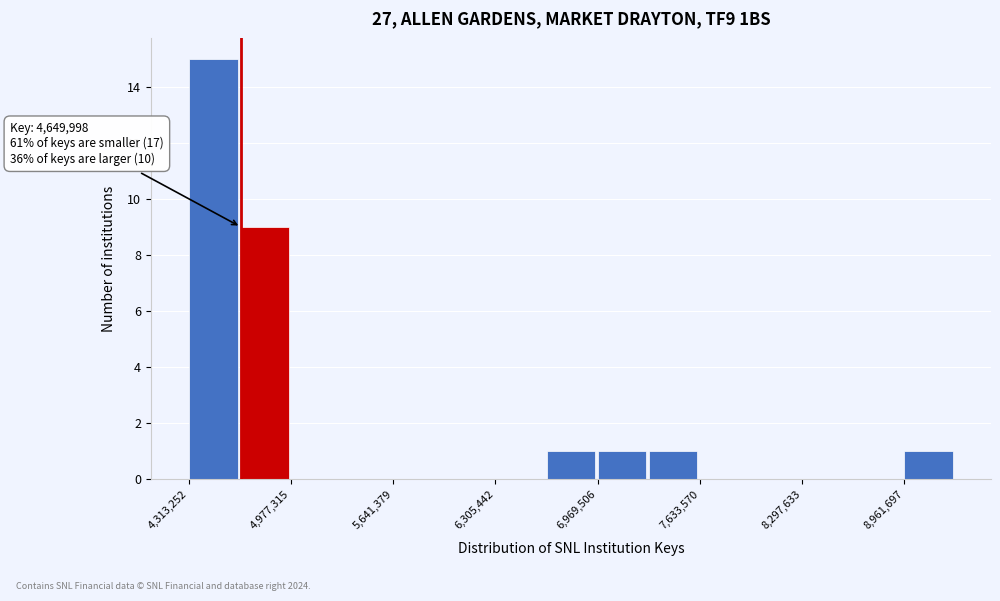

Read against the x-axis, roughly where is the centre of the tallest bar?

4500000